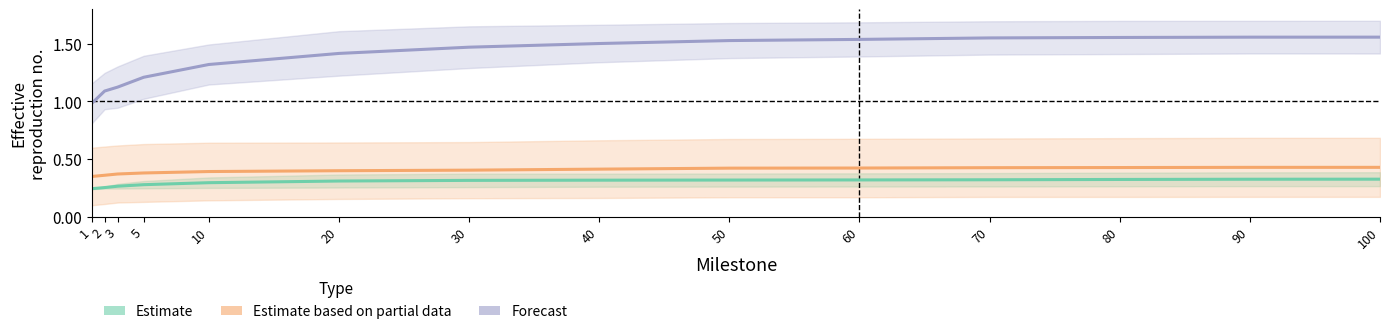

At which category does the chart reach its peak across all series?

100